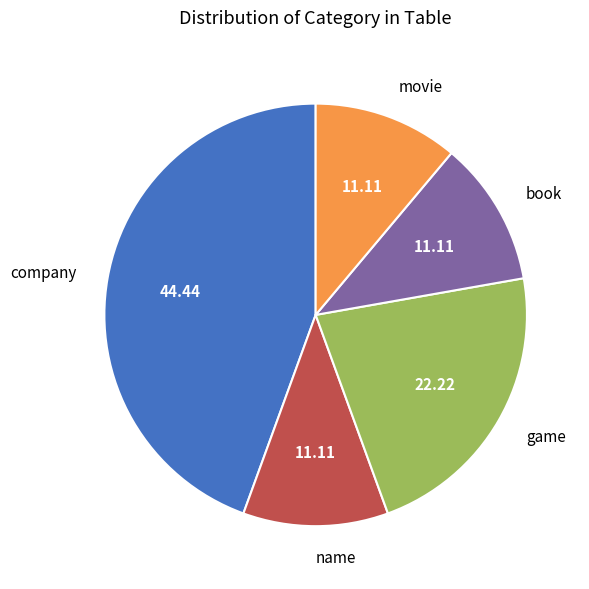

What is the largest slice in the pie chart?

company